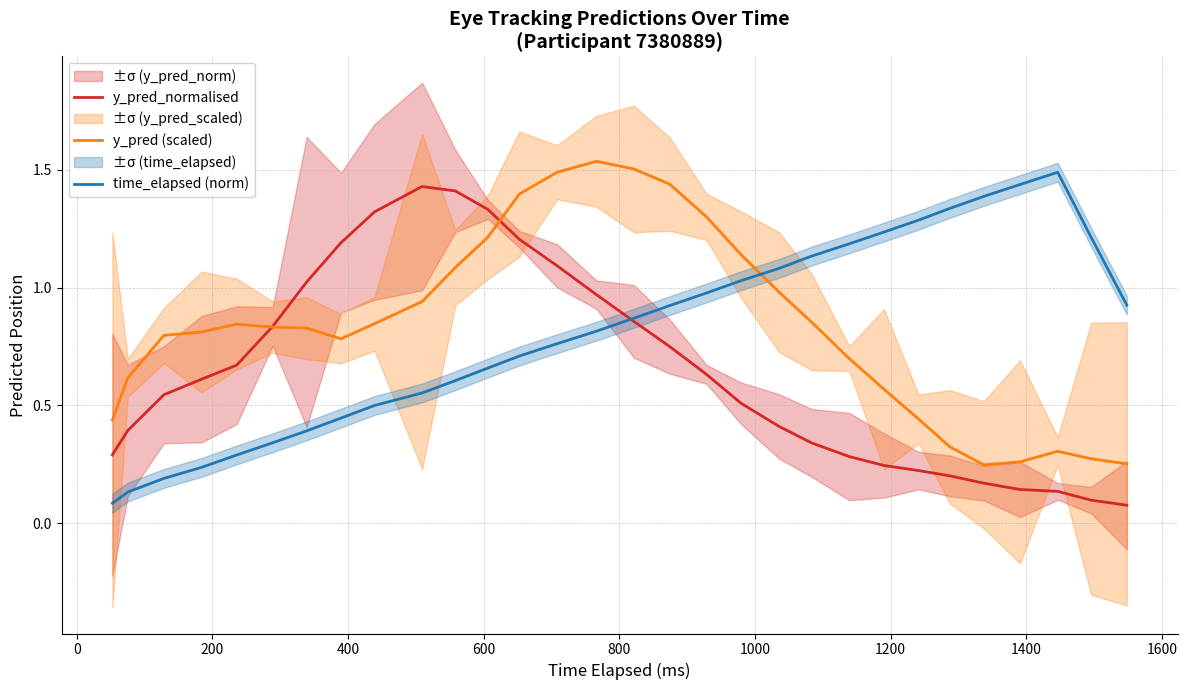

Reading right to left, list all the values displayed in this chart.

y_pred_normalised: 0.1	0.1	0.1	0.1	0.2	0.2	0.2	0.2	0.3	0.3	0.4	0.5	0.6	0.7	0.9	1.0	1.1	1.2	1.3	1.4	1.4	1.3	1.2	1.0	0.8	0.7	0.6	0.5	0.4	0.3
y_pred (scaled): 0.3	0.3	0.3	0.3	0.2	0.3	0.4	0.6	0.7	0.9	1.0	1.1	1.3	1.4	1.5	1.5	1.5	1.4	1.2	1.1	0.9	0.8	0.8	0.8	0.8	0.8	0.8	0.8	0.6	0.4
time_elapsed (norm): 0.9	1.2	1.5	1.4	1.4	1.3	1.3	1.2	1.2	1.1	1.1	1.0	1.0	0.9	0.9	0.8	0.8	0.7	0.7	0.6	0.6	0.5	0.4	0.4	0.3	0.3	0.2	0.2	0.1	0.1